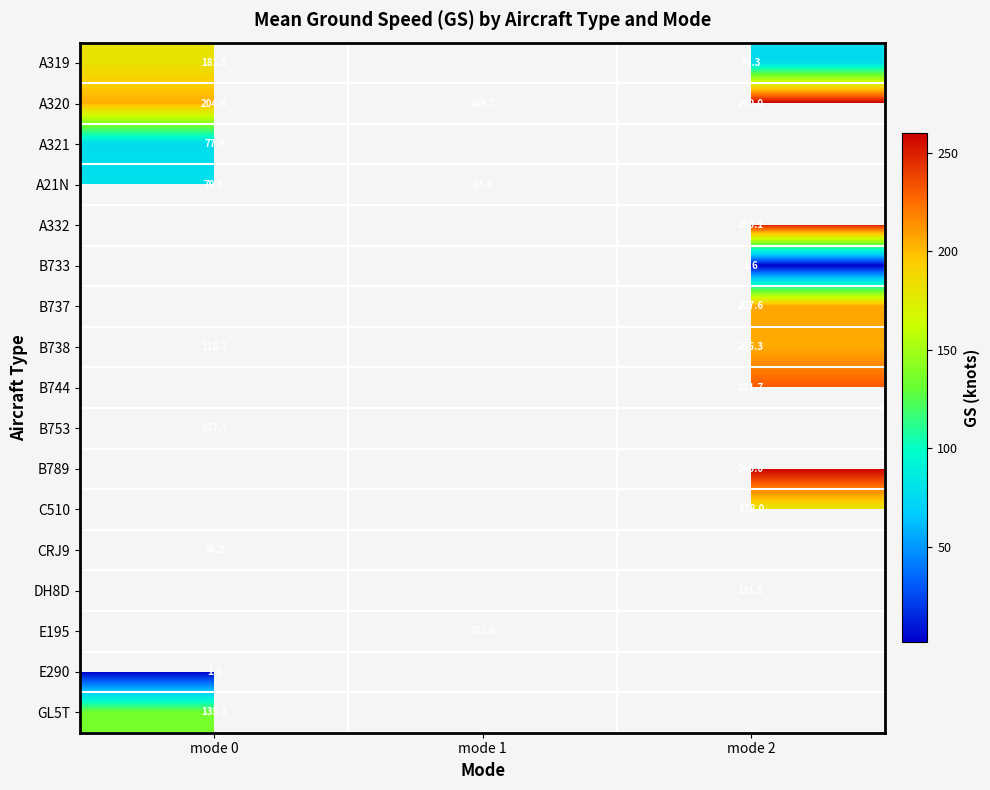

Is the value of B738 at mode 0 greater than the value of B753 at mode 0?

Yes